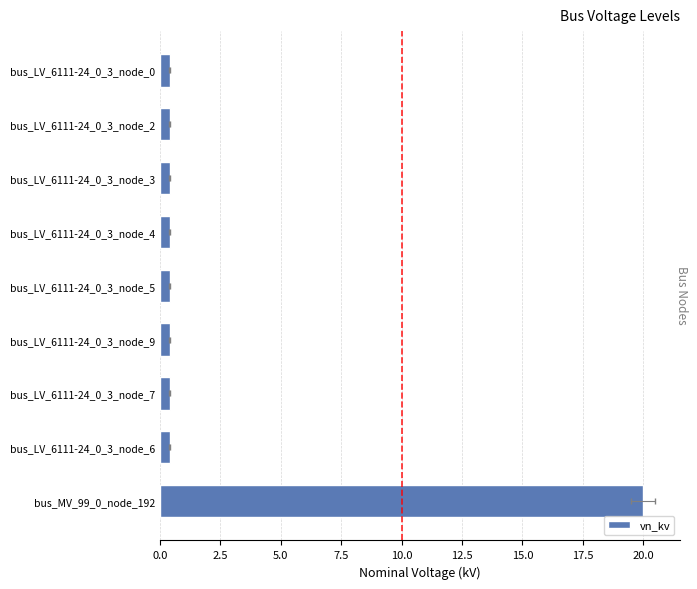

What is the value of the 2nd bar from the left?

0.4